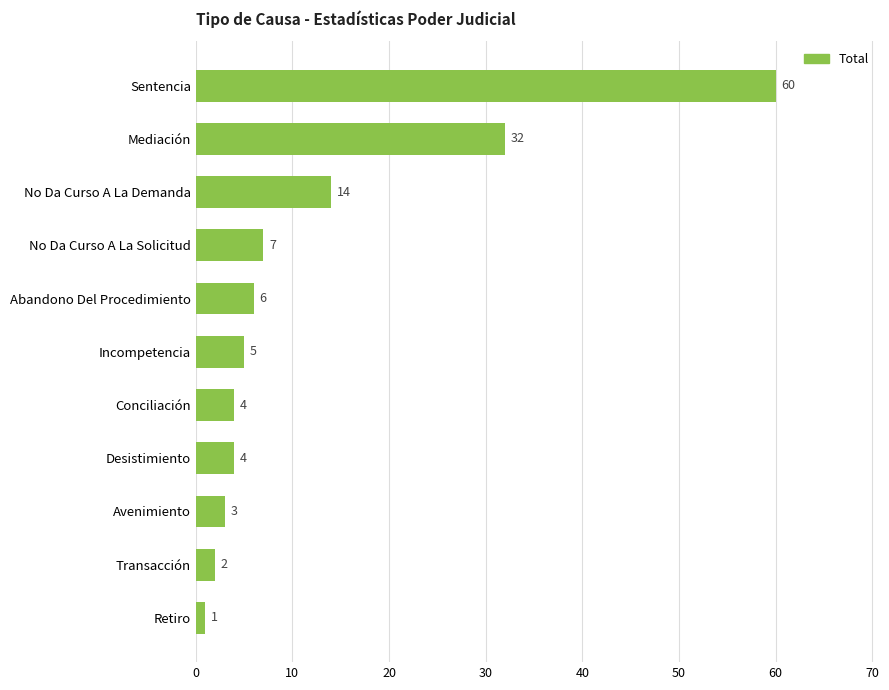

What is the ratio of the value at Mediación to the value at Abandono Del Procedimiento?

5.3